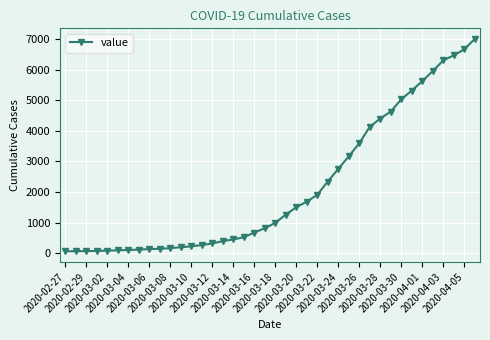

What is the maximum value shown in the chart?

7004